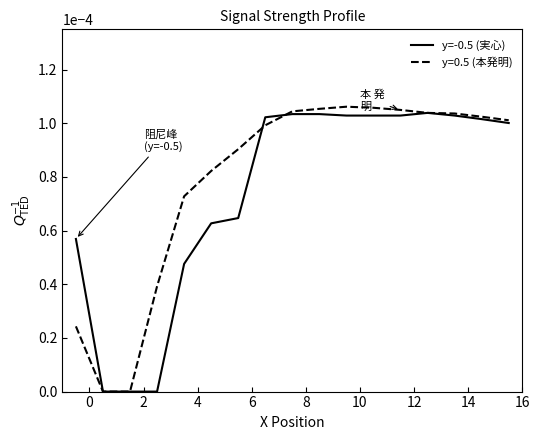

What are all the series names shown in the legend?

y=-0.5 (実心), y=0.5 (本発明)